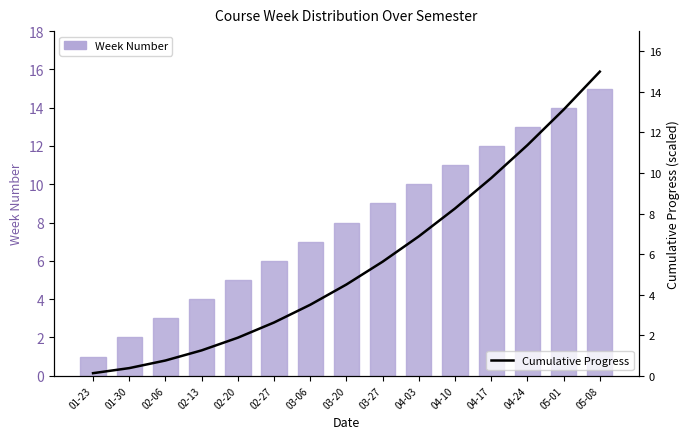

Reading left to right, transcribe all the data shown in this chart.

Week Number: 1.0	2.0	3.0	4.0	5.0	6.0	7.0	8.0	9.0	10.0	11.0	12.0	13.0	14.0	15.0
Cumulative Progress: 0.1	0.4	0.8	1.2	1.9	2.6	3.5	4.5	5.6	6.9	8.2	9.8	11.4	13.1	15.0